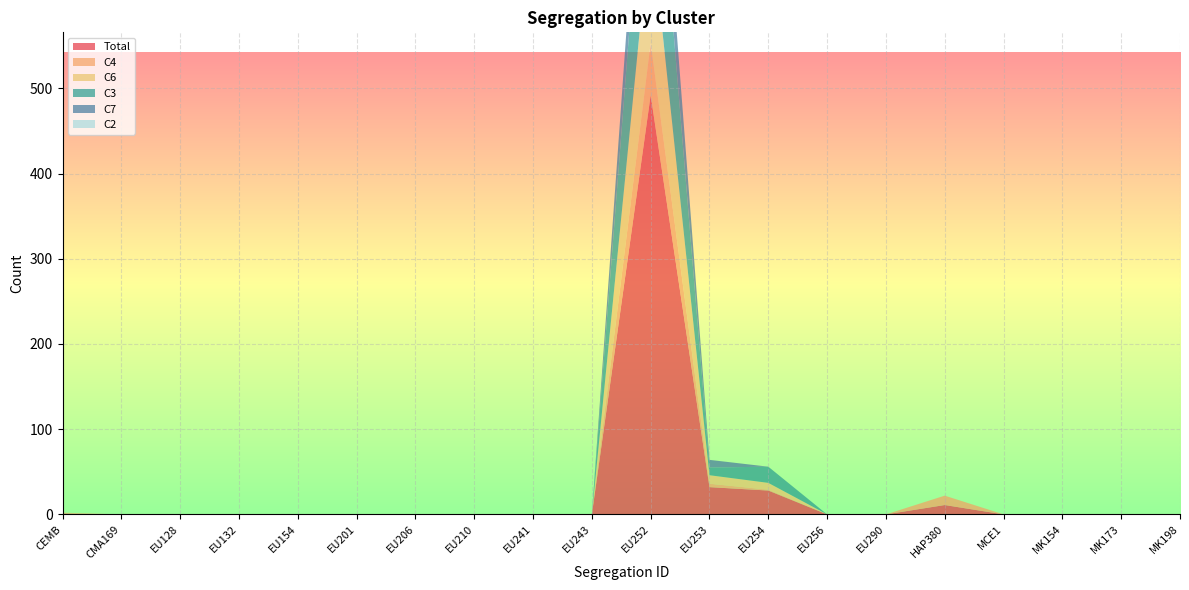

Reading left to right, transcribe all the data shown in this chart.

Total: CEMB=1	CMA169=0	EU128=0	EU132=0	EU154=0	EU201=0	EU206=0	EU210=0	EU241=0	EU243=0	EU252=492	EU253=32	EU254=28	EU256=0	EU290=0	HAP380=11	MCE1=0	MK154=0	MK173=0	MK198=0
C4: CEMB=0	CMA169=0	EU128=0	EU132=0	EU154=0	EU201=0	EU206=0	EU210=0	EU241=0	EU243=0	EU252=61	EU253=4	EU254=1	EU256=0	EU290=0	HAP380=11	MCE1=0	MK154=0	MK173=0	MK198=0
C6: CEMB=1	CMA169=0	EU128=0	EU132=0	EU154=0	EU201=0	EU206=0	EU210=0	EU241=0	EU243=0	EU252=144	EU253=10	EU254=8	EU256=0	EU290=0	HAP380=0	MCE1=0	MK154=0	MK173=0	MK198=0
C3: CEMB=0	CMA169=0	EU128=0	EU132=0	EU154=0	EU201=0	EU206=0	EU210=0	EU241=0	EU243=0	EU252=195	EU253=9	EU254=19	EU256=0	EU290=0	HAP380=0	MCE1=0	MK154=0	MK173=0	MK198=0
C7: CEMB=0	CMA169=0	EU128=0	EU132=0	EU154=0	EU201=0	EU206=0	EU210=0	EU241=0	EU243=0	EU252=73	EU253=9	EU254=0	EU256=0	EU290=0	HAP380=0	MCE1=0	MK154=0	MK173=0	MK198=0
C2: CEMB=0	CMA169=0	EU128=0	EU132=0	EU154=0	EU201=0	EU206=0	EU210=0	EU241=0	EU243=0	EU252=0	EU253=0	EU254=0	EU256=0	EU290=0	HAP380=0	MCE1=0	MK154=0	MK173=0	MK198=0